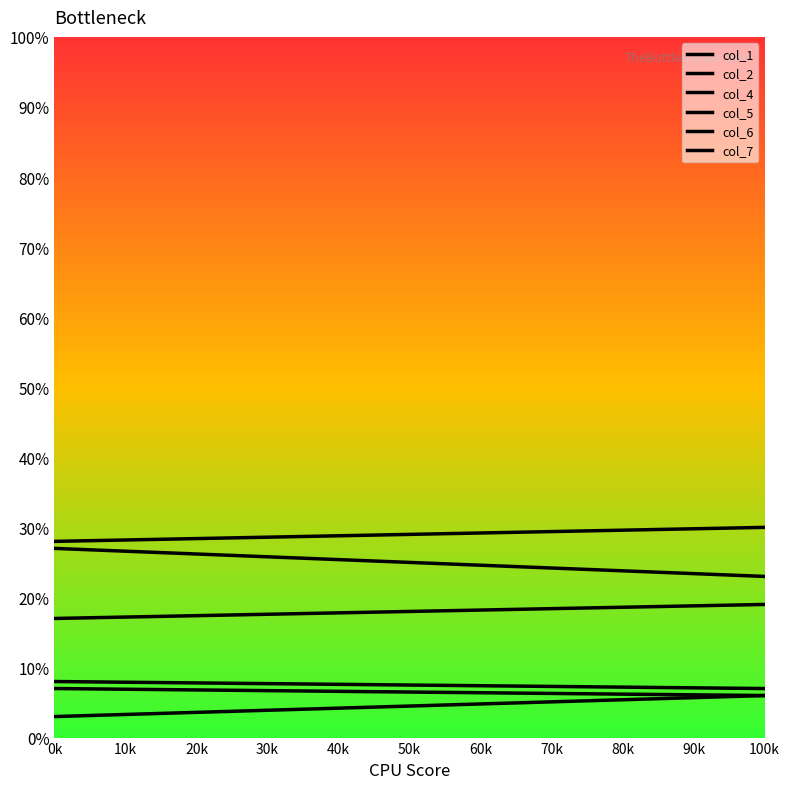

Read the col_7 value at 0k.

7